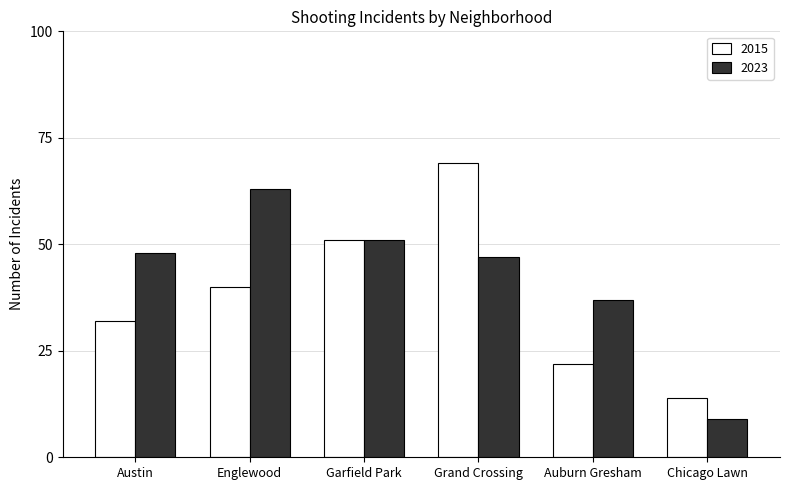

What is the label of the 1st bar from the left?

Austin